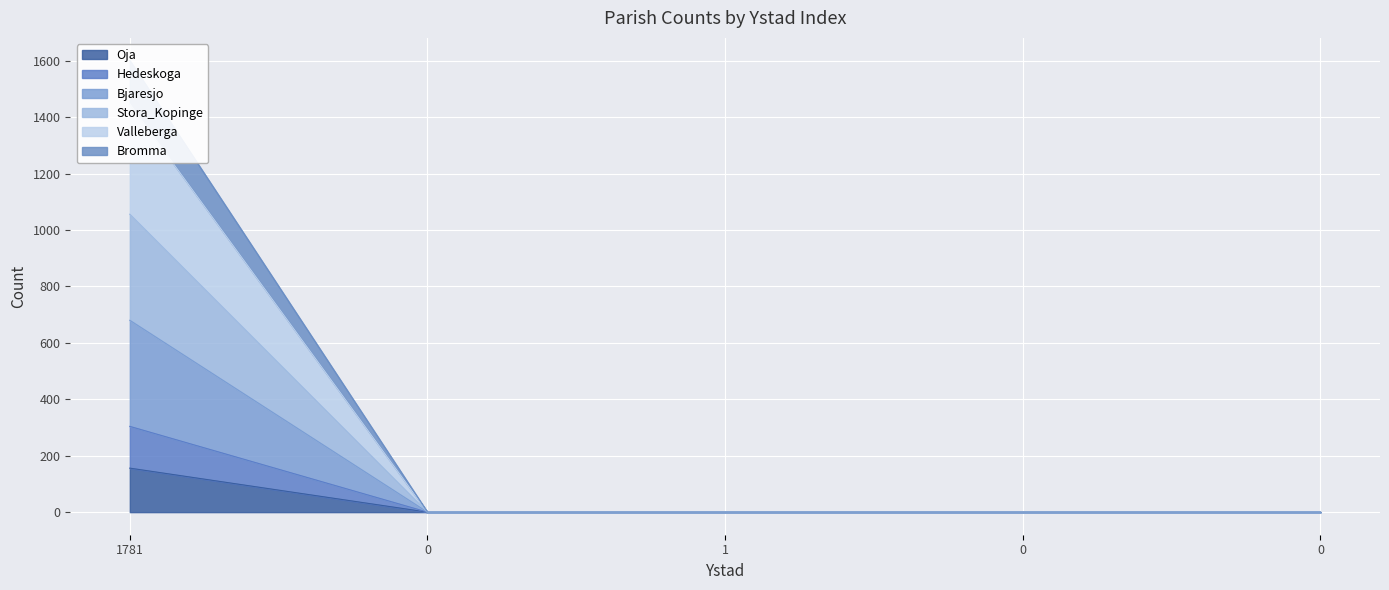

At which category is the sum across all series the highest?

1781